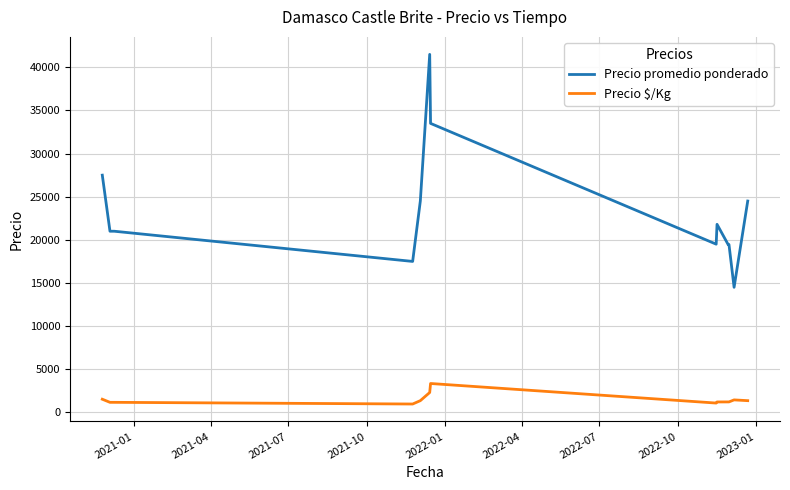

List the series in order of their overall mean, lowest first.

Precio $/Kg, Precio promedio ponderado